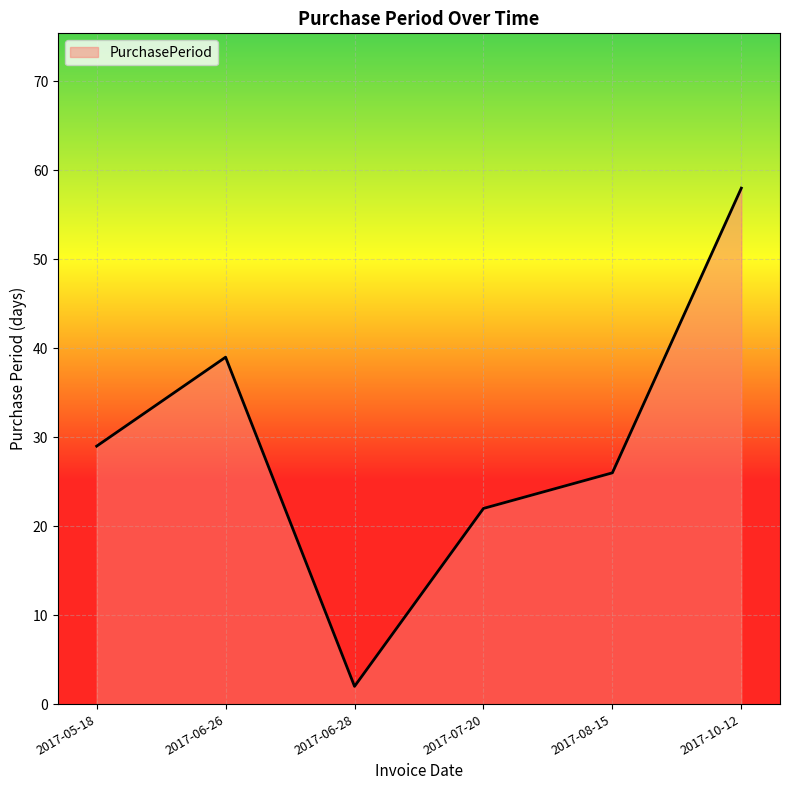

What position from the left is 2017-06-28?

3